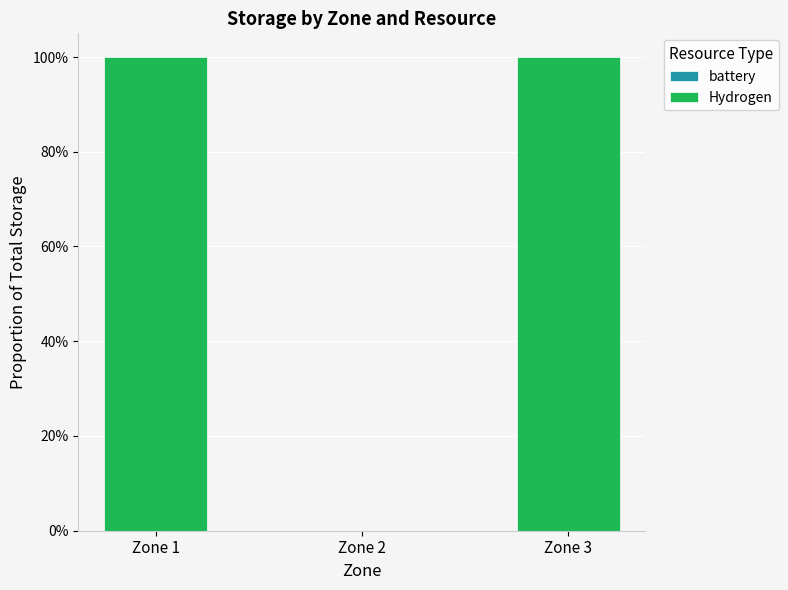

At which category does the chart reach its peak across all series?

Zone 1